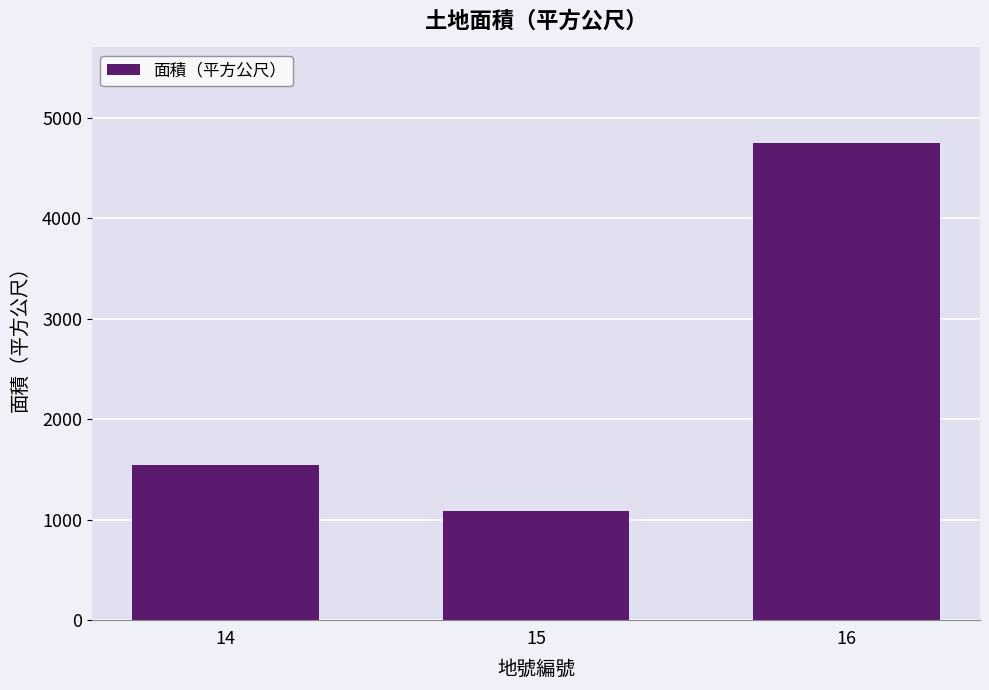

Reading left to right, what are all the values shown in this chart?

14=1539	15=1083	16=4749